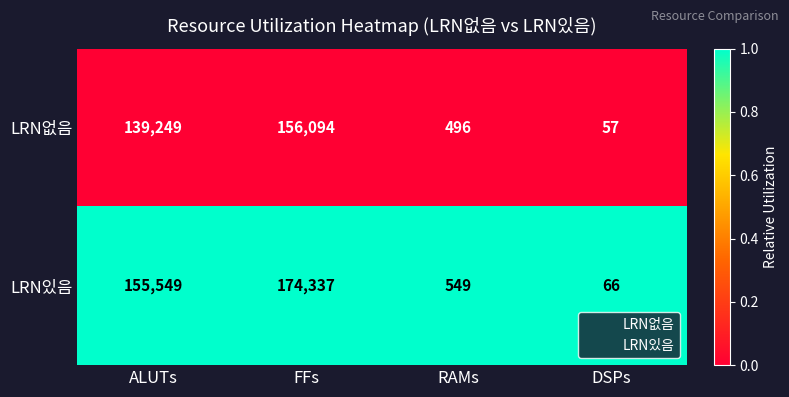

The value of LRN없음 at DSPs is 57. True or false?

True